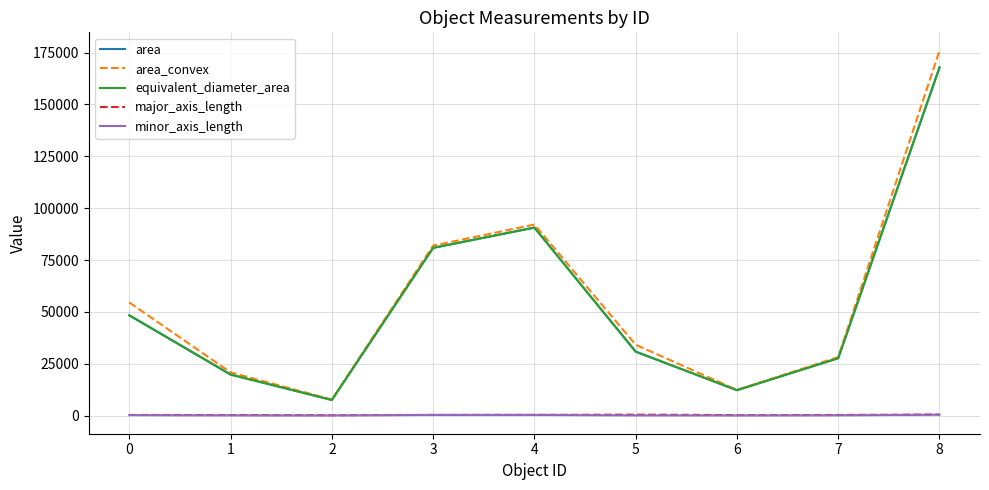

Is this an area chart (filled region under the line)?

No